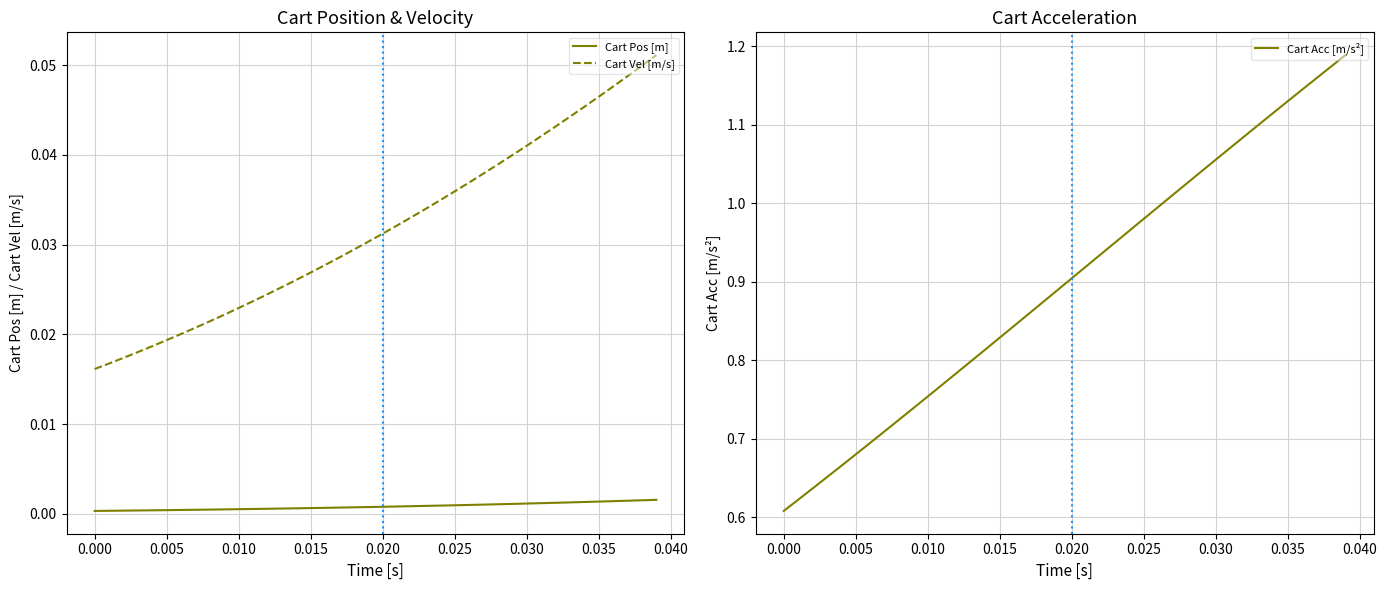

True or false: Cart Acc [m/s²] has more than 0 interior local peaks.

False